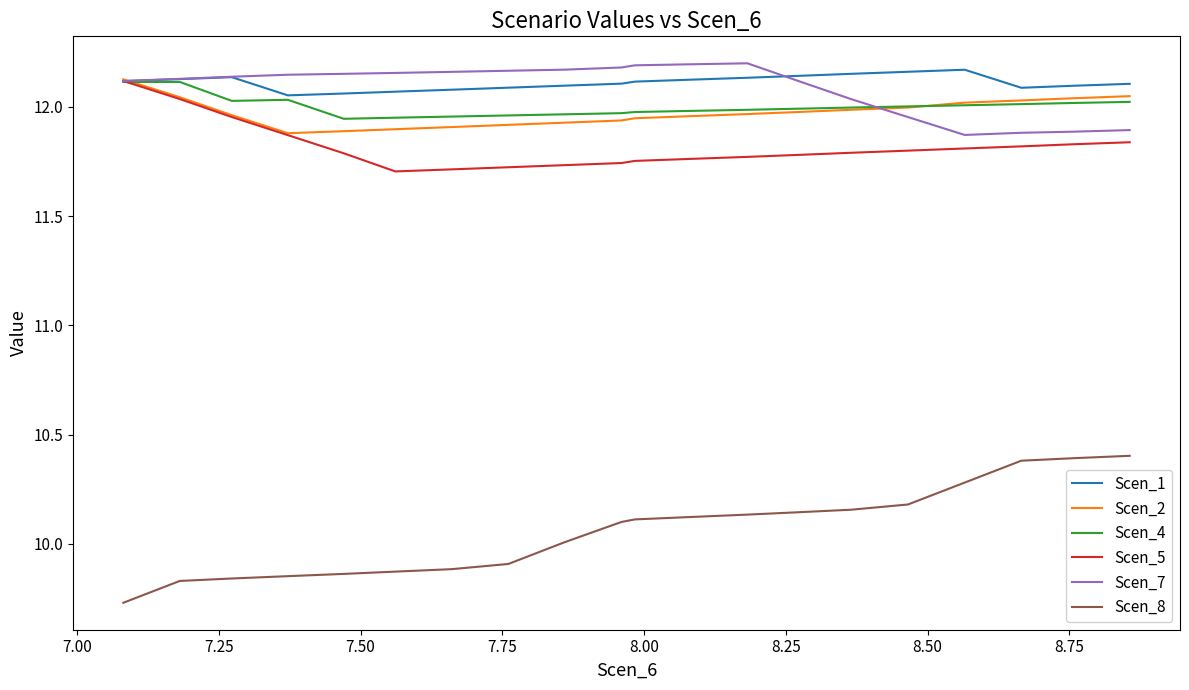

Which series has the largest range (max minus min)?

Scen_8